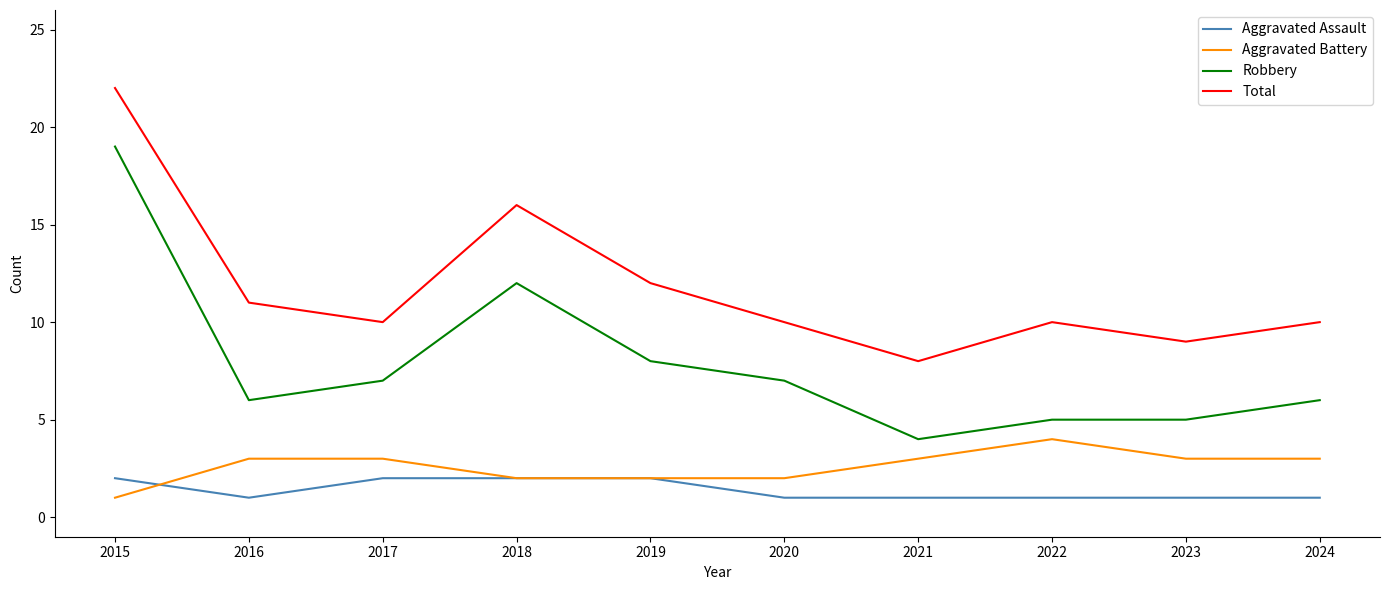

Read the Total value at 2022, to the nearest 5.

10